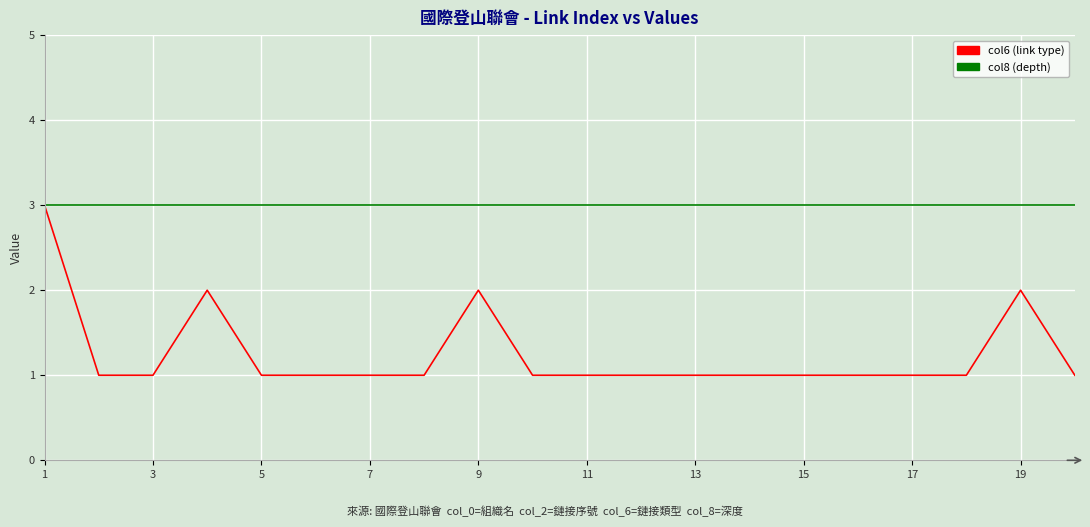

List the series in order of their overall mean, lowest first.

col6 (link type), col8 (depth)